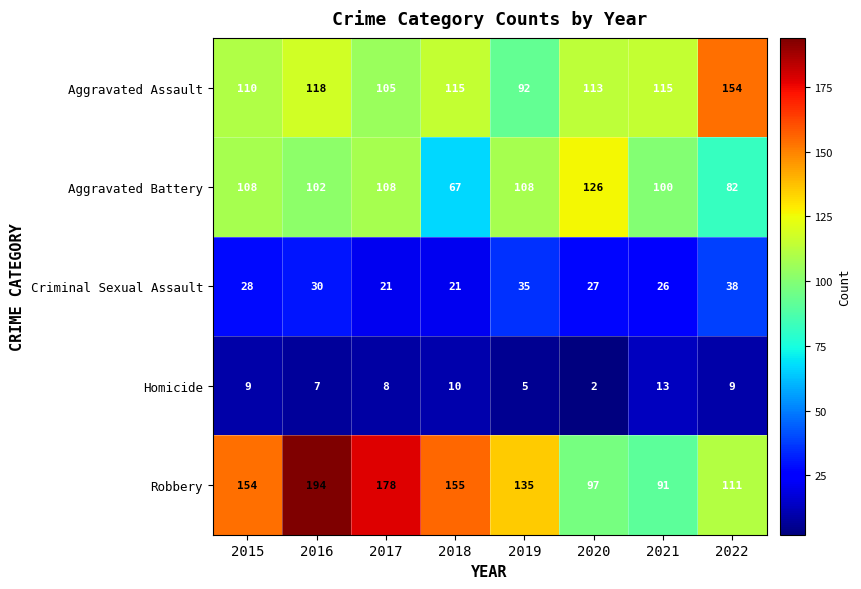

Rank the series by their maximum value, from highest to lowest.

Robbery, Aggravated Assault, Aggravated Battery, Criminal Sexual Assault, Homicide